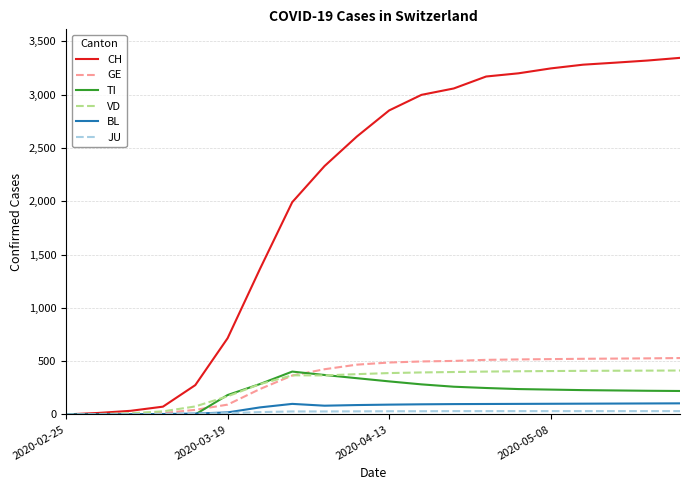

What is the maximum value for GE?

529